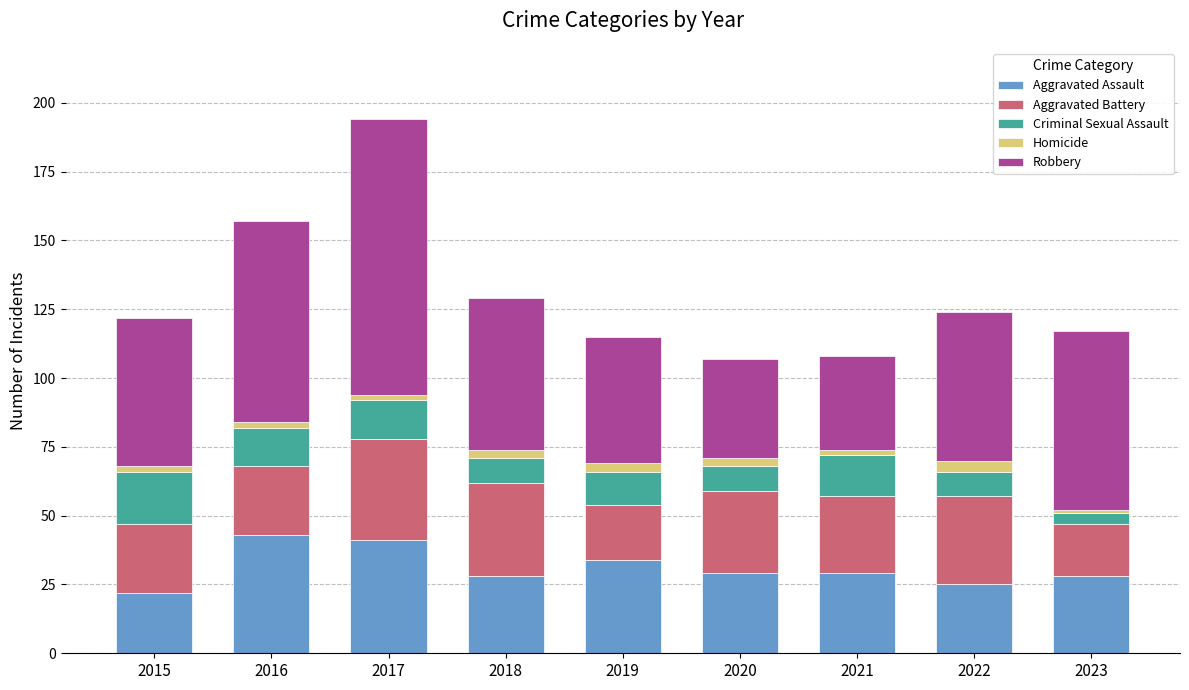

The Aggravated Assault series shows 27 at 2016. True or false?

False